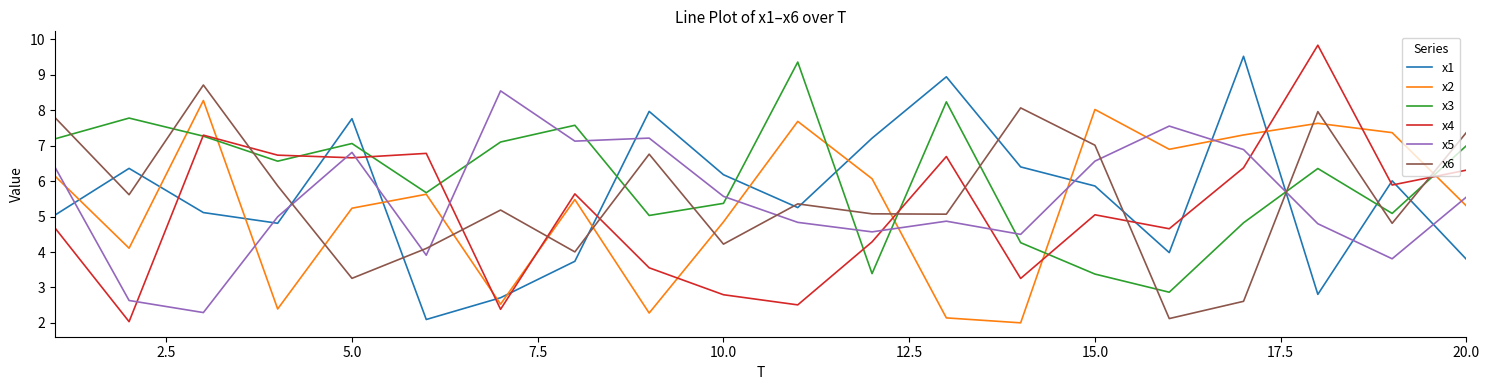

True or false: x3 and x1 cross at least once.

True